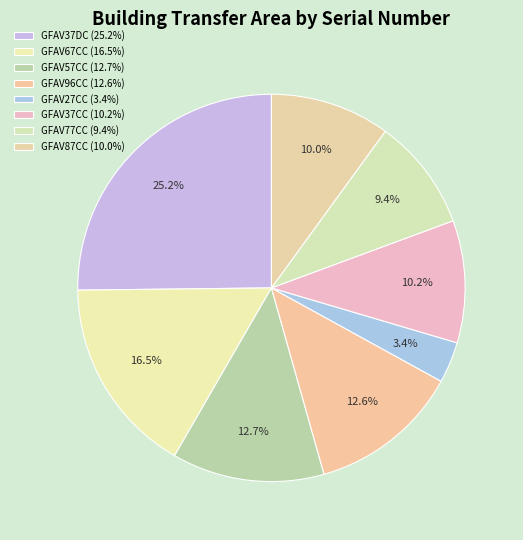

How many slices are in this pie chart?

8